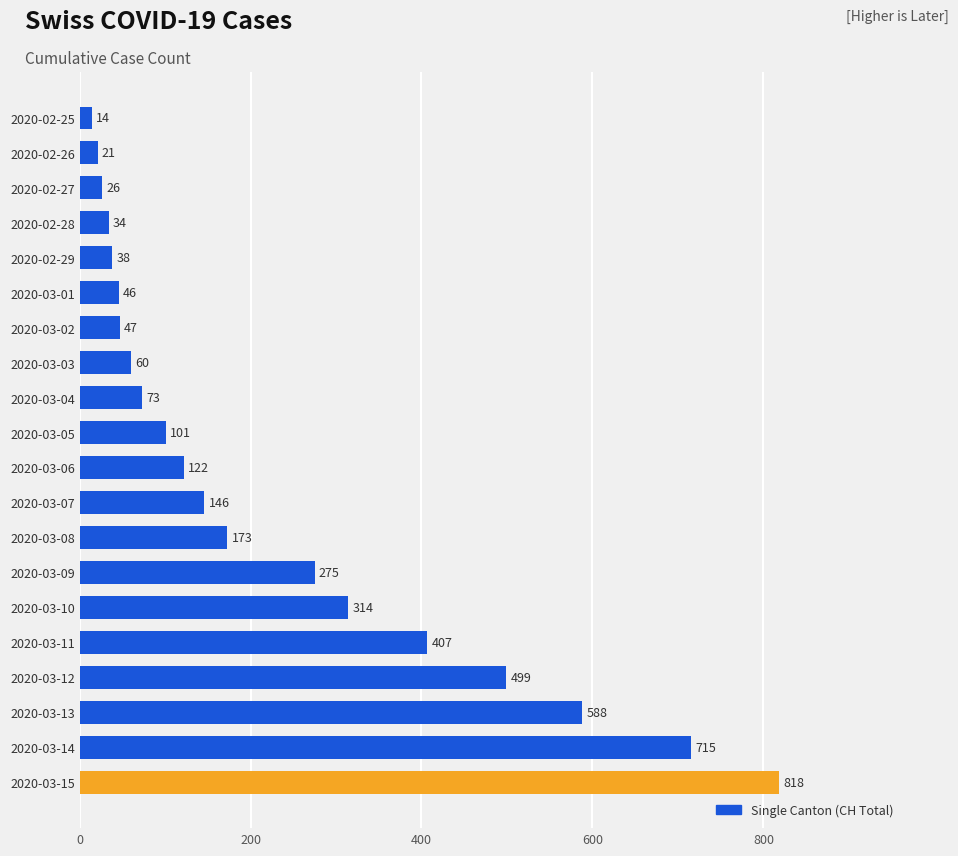

How many series are shown in this chart?

1